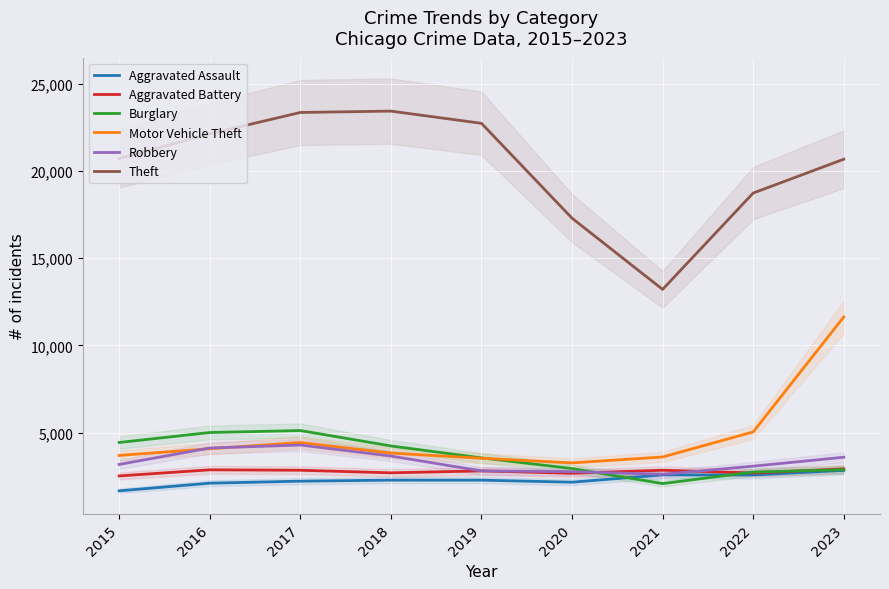

What is the value of the Robbery point at the 6th from the left?

2755